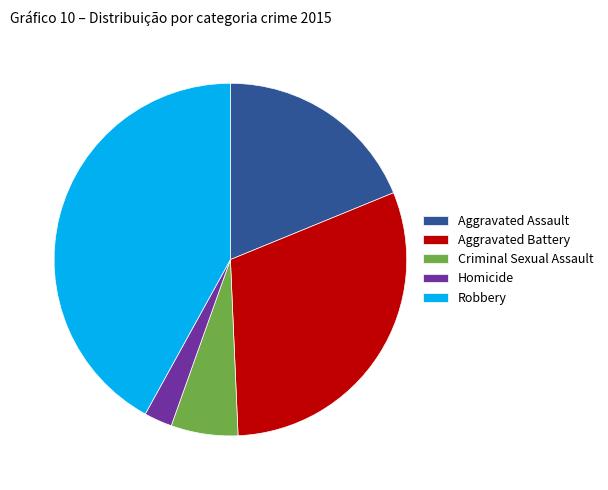

Is there any slice that represents more than half of the pie?

No